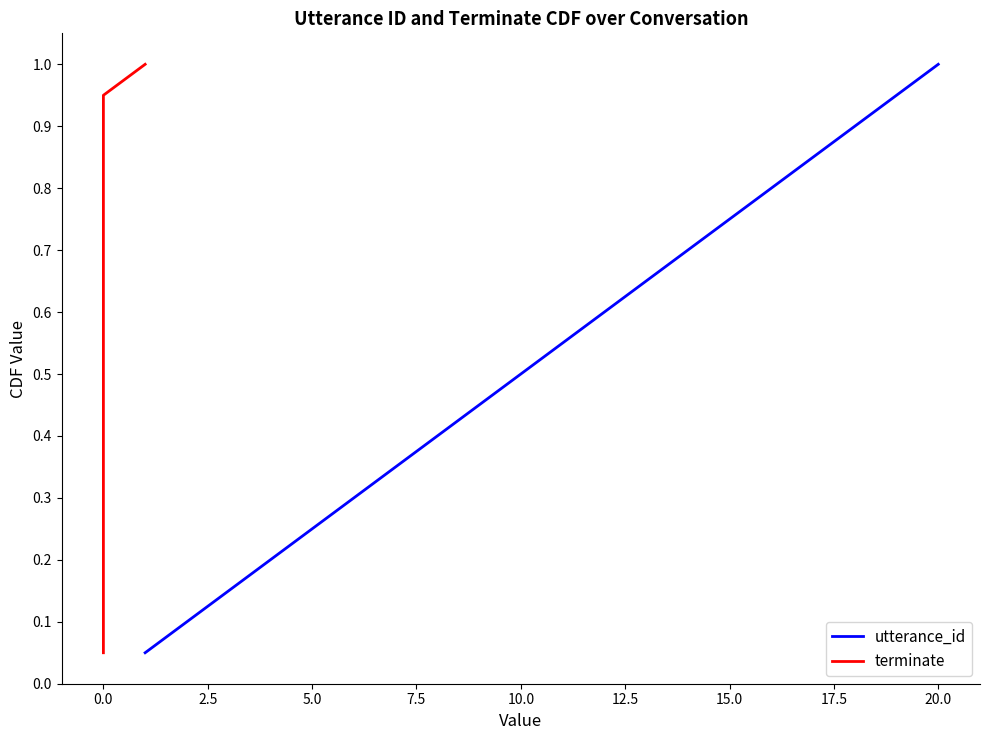

True or false: utterance_id and terminate intersect in this chart.

False